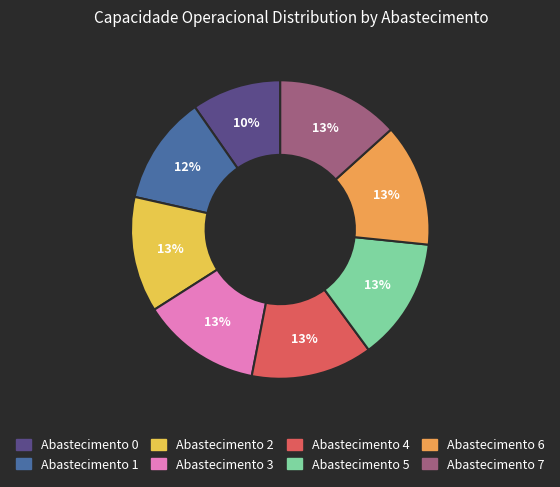

Is there a majority slice in this chart?

No